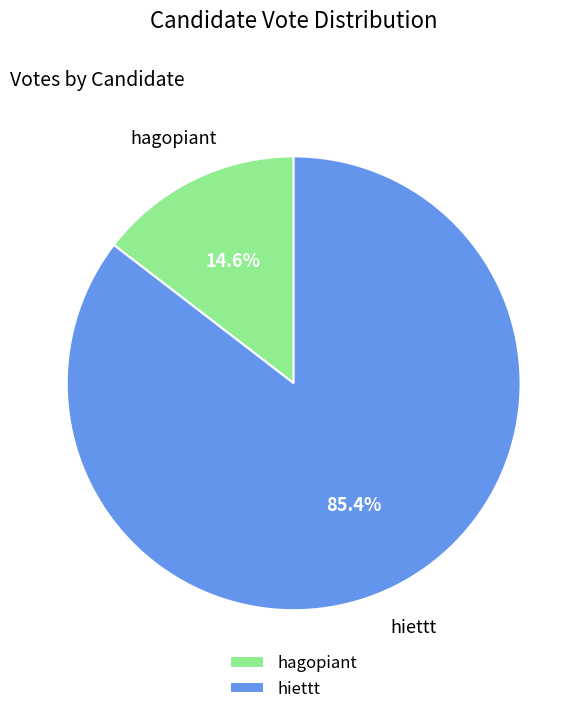

Which has a higher value, hagopiant or hiettt?

hiettt